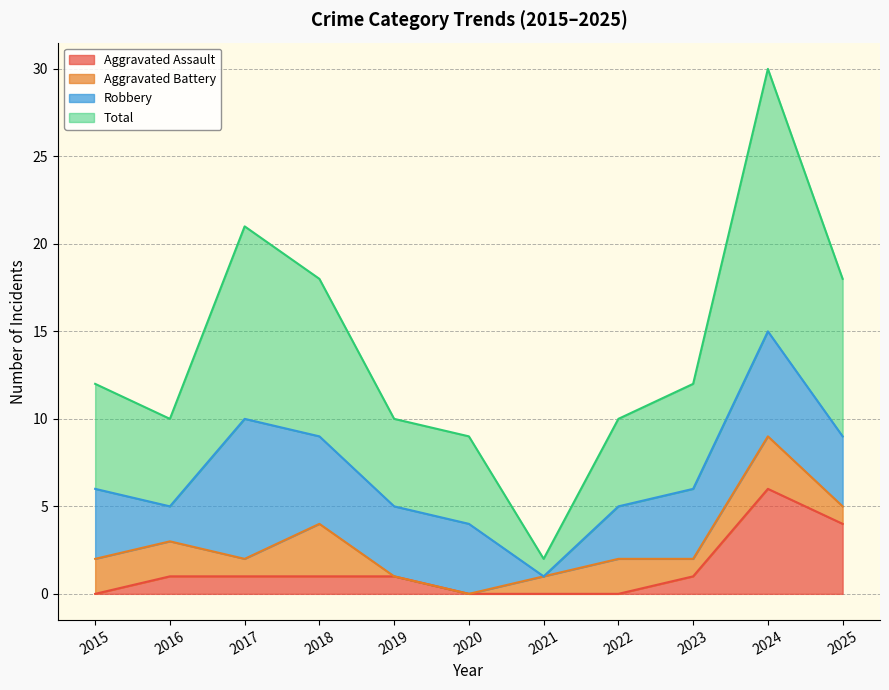

True or false: Aggravated Assault and Total intersect in this chart.

False